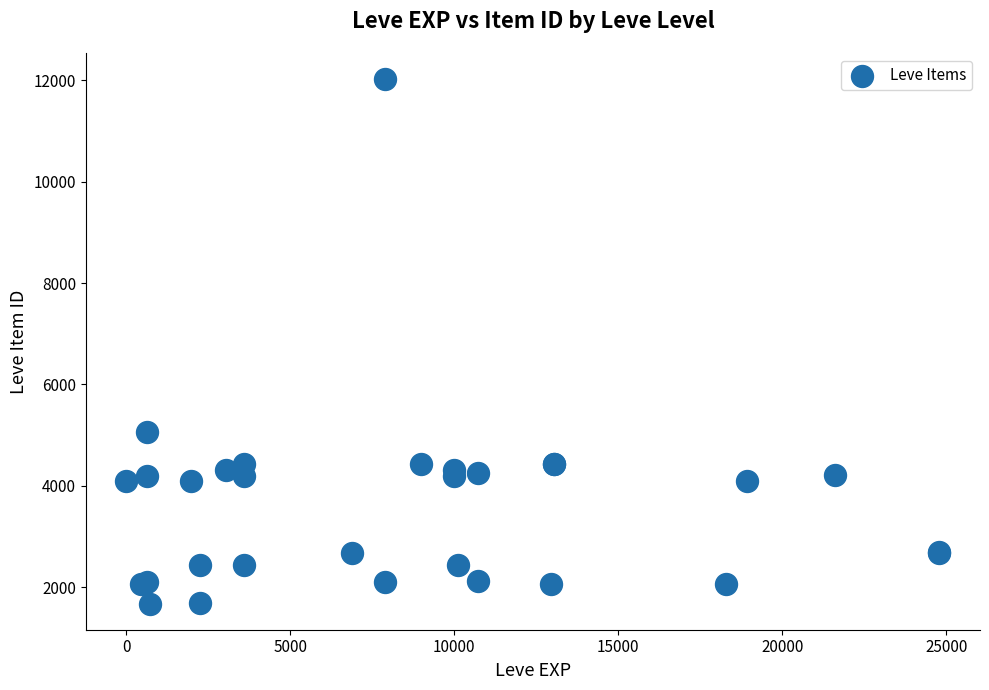

What Y value in the scatter plot is closest to 6849?

5062